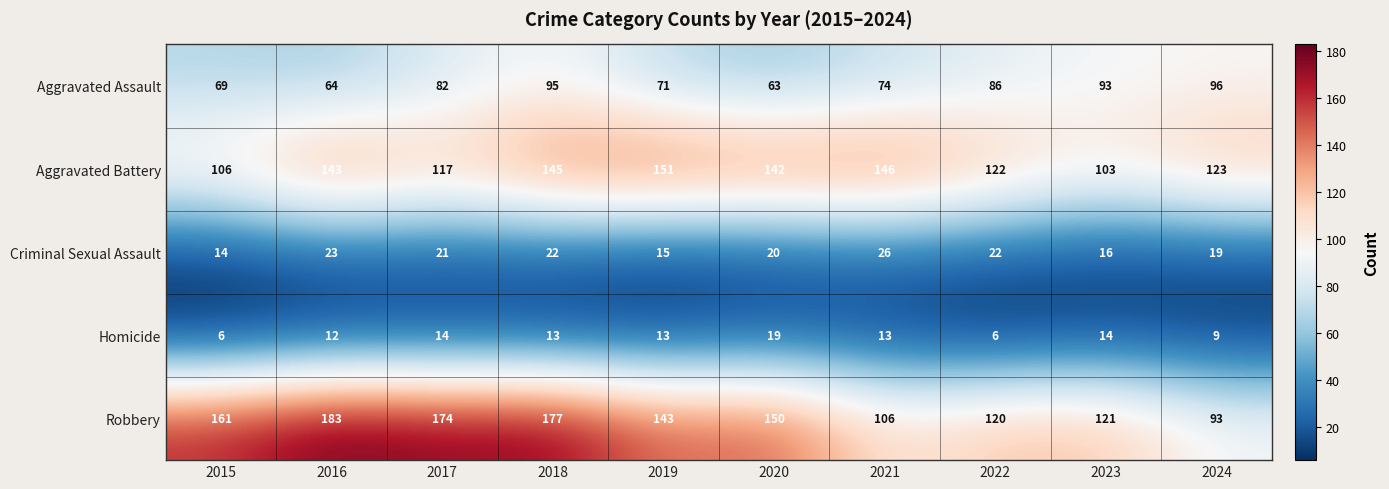

Is the value of Robbery at 2020 greater than the value of Homicide at 2019?

Yes